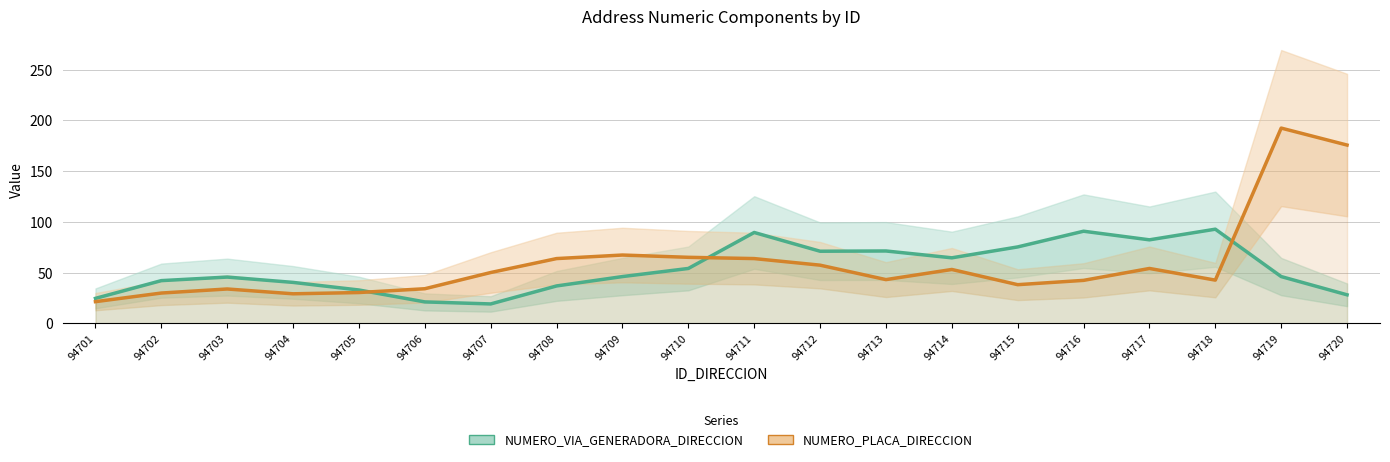

Which series has the largest total across all categories?

NUMERO_PLACA_DIRECCION